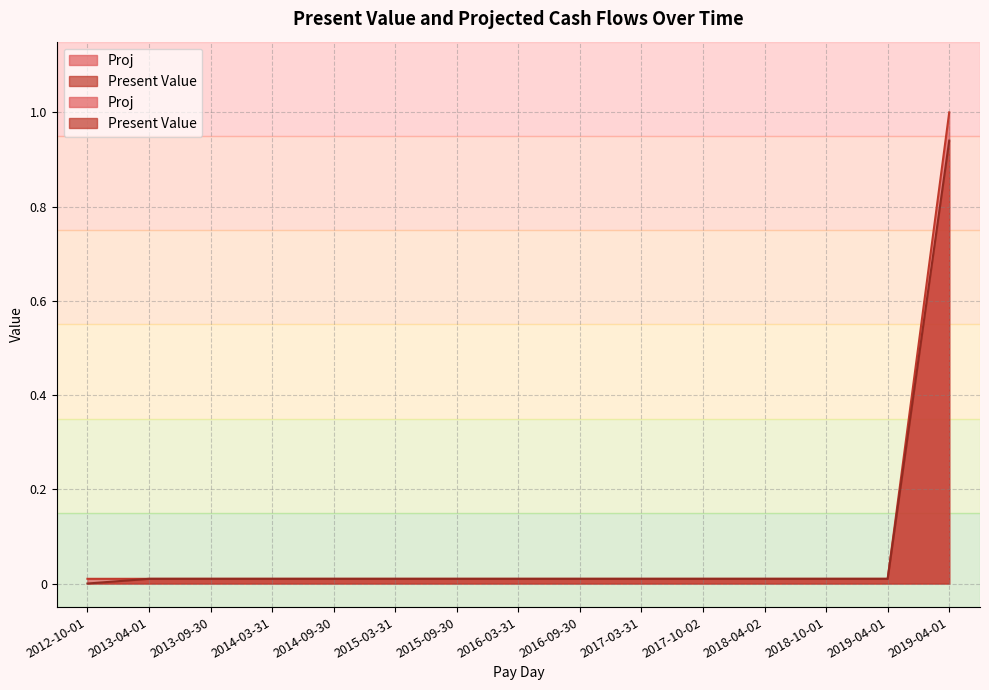

Which series has the largest total across all categories?

Proj